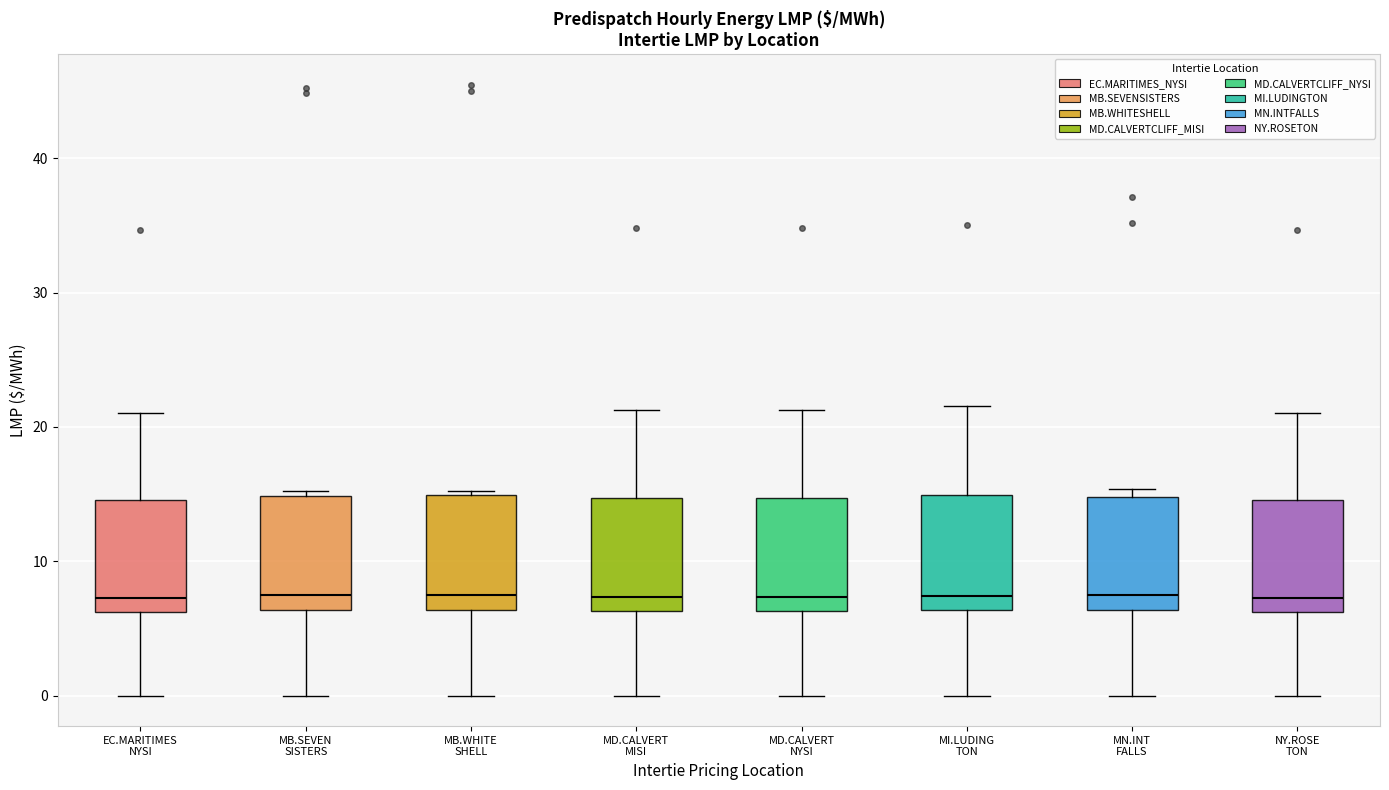

Where is the upper edge of the box for EC.MARITIMES NYSI on the y-axis? The values are not printed on the chart, so give them approximately, as read against the axis.

15